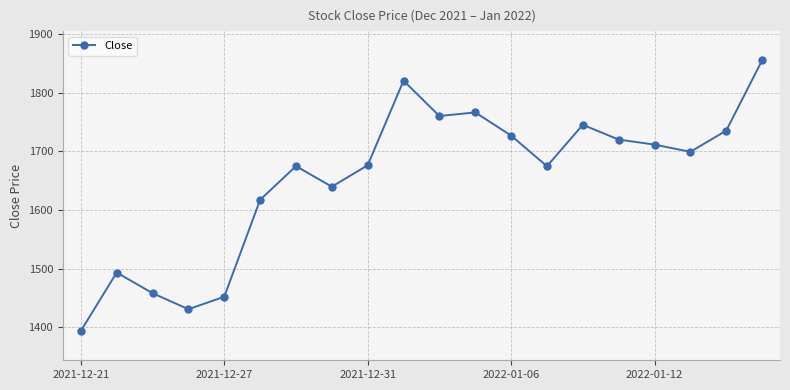

True or false: there are more than 0 points higher than both neighbors.

True